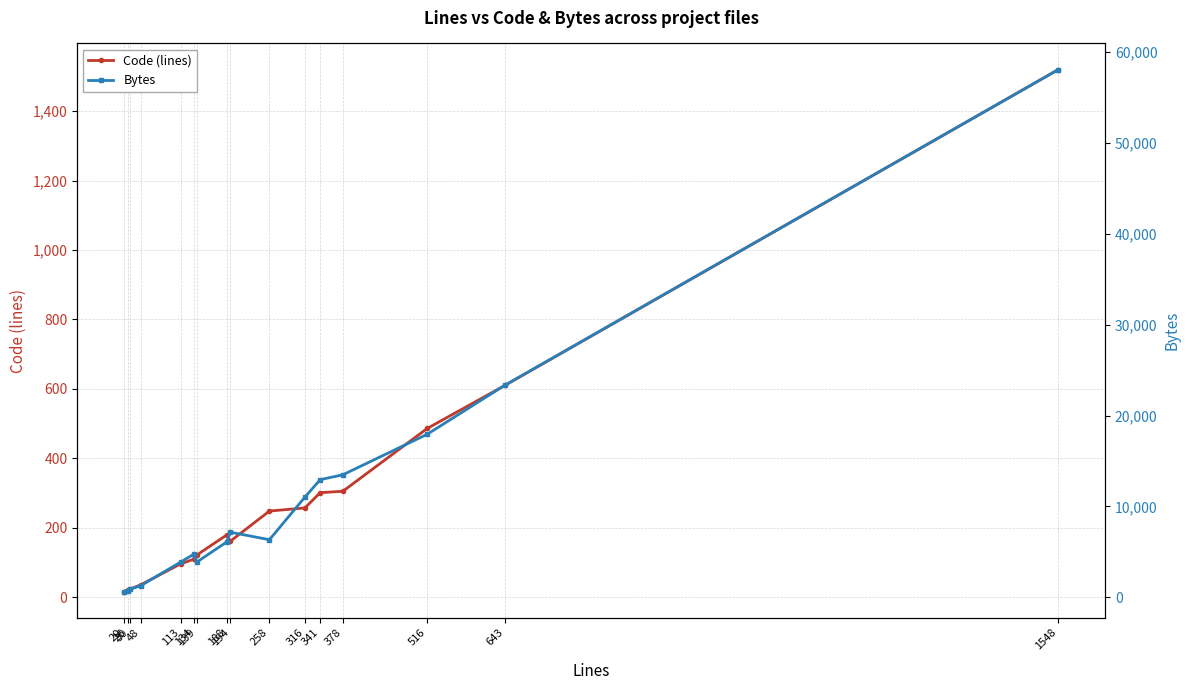

Rank the series by their maximum value, from highest to lowest.

Bytes, Code (lines)